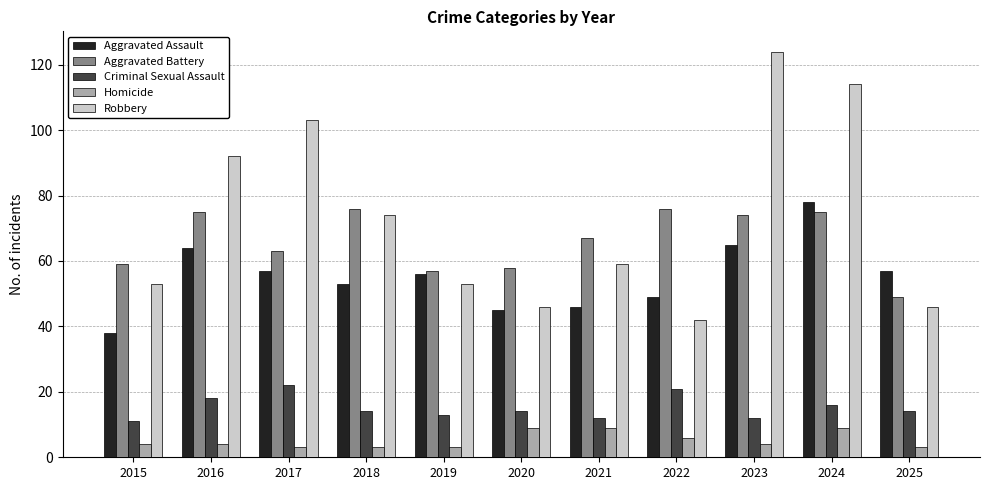

How many distinct data groups are displayed?

5